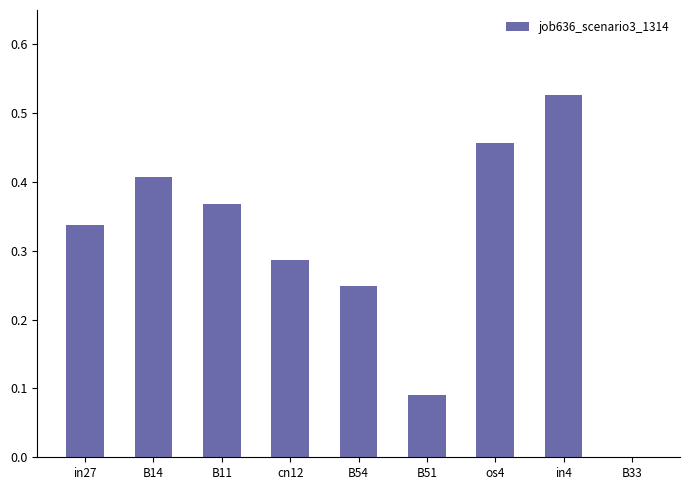

Are the bars horizontal?

No